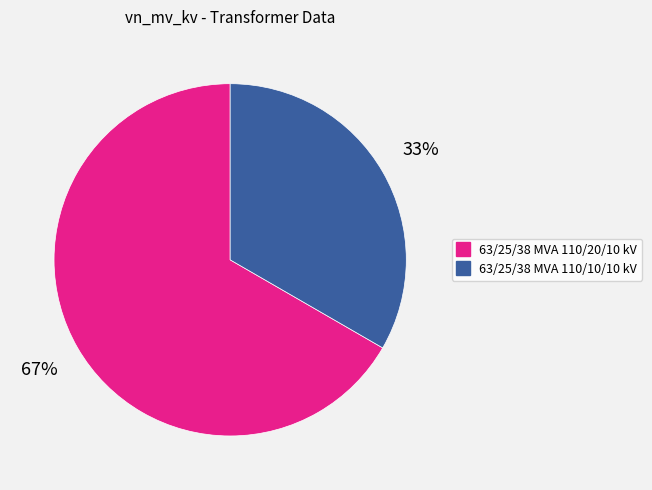

Do 63/25/38 MVA 110/10/10 kV and 63/25/38 MVA 110/20/10 kV together represent more than half of the pie?

Yes